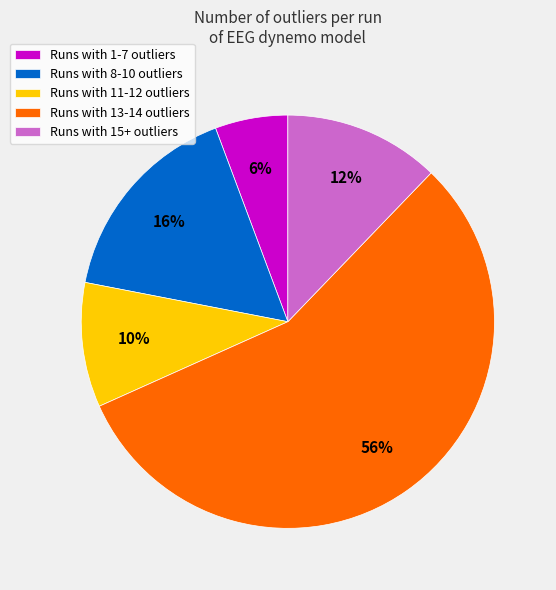

What is the majority slice?

Runs with 13-14 outliers